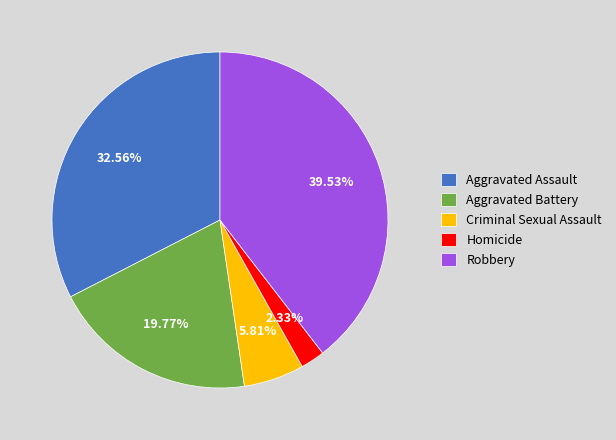

To the nearest percent, what percentage of the pie is Aggravated Battery?

20%